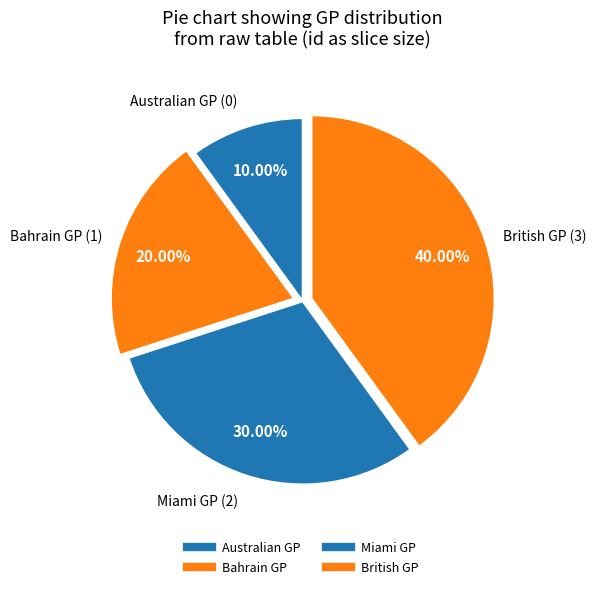

Count the number of slices in the pie.

4